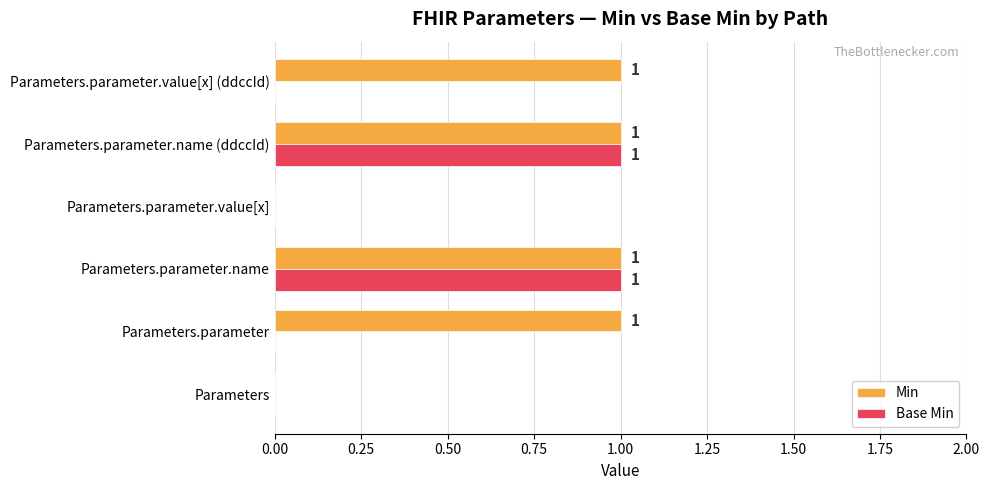

The Base Min series shows 2 at Parameters.parameter.name. True or false?

False